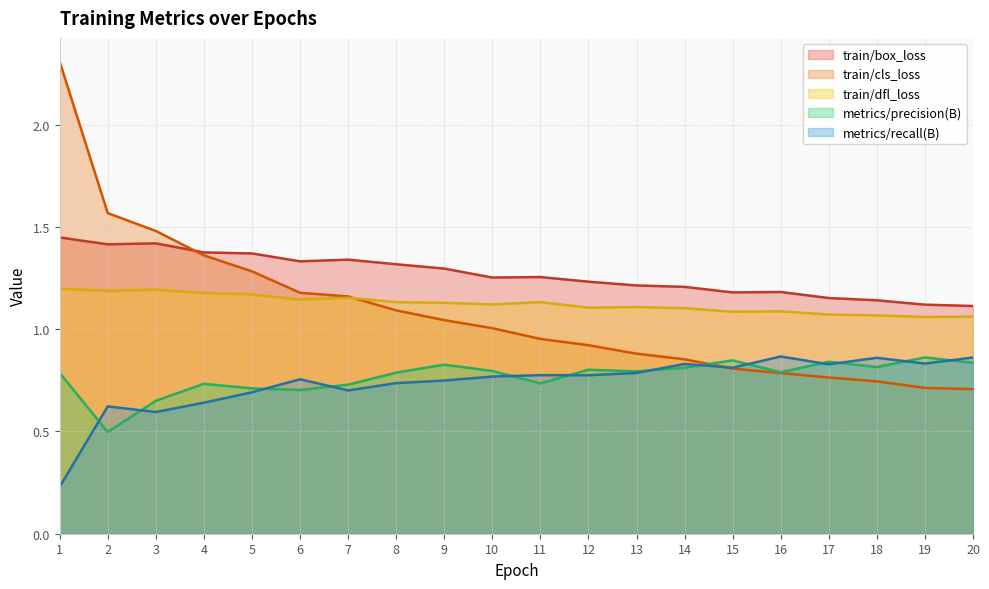

What is the spread (max minus min) of values at 9?

0.5